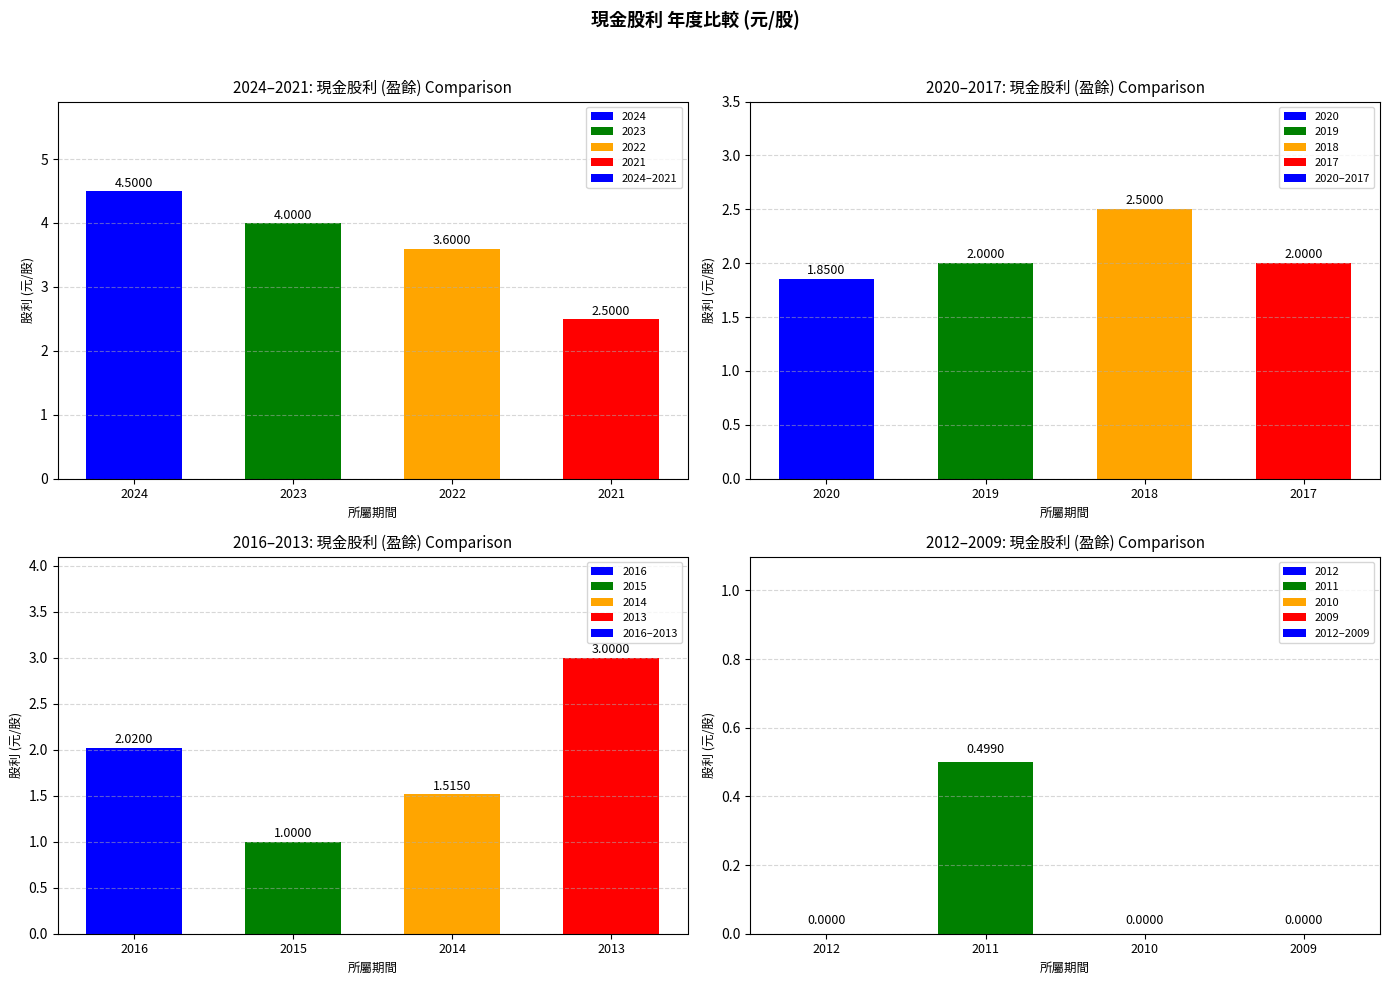

At which label does 2024–2021 reach its peak?

2024